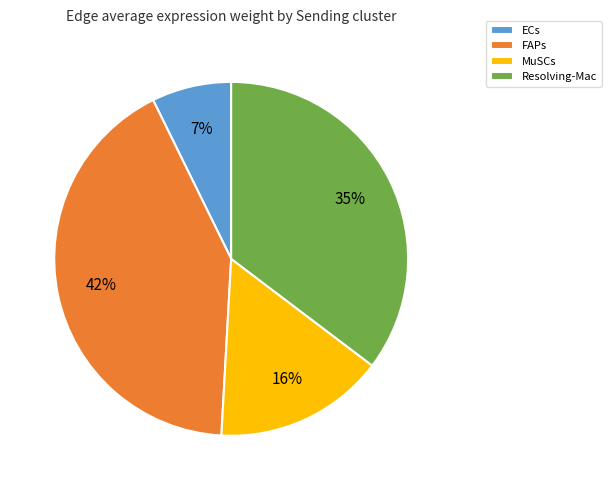

Do Resolving-Mac and MuSCs together represent more than half of the pie?

Yes